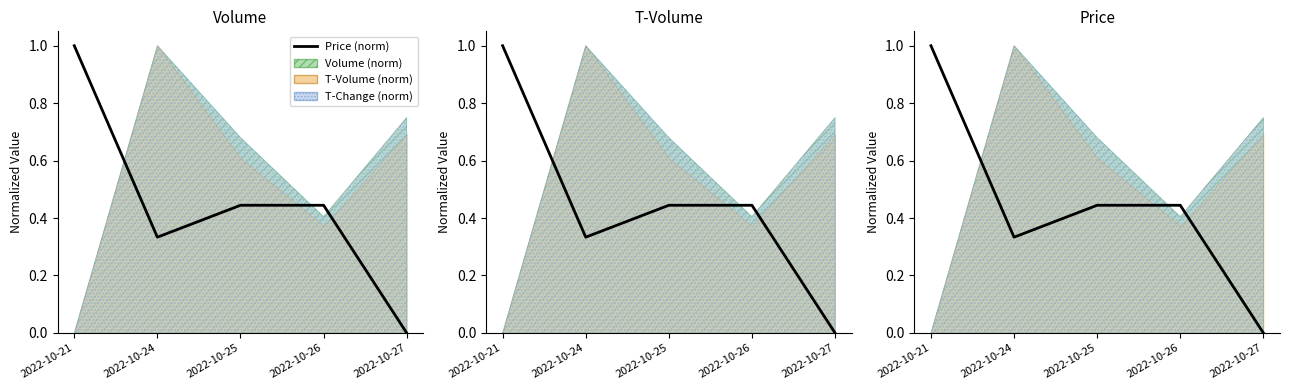

What is the difference between the maximum and minimum values?

1.0